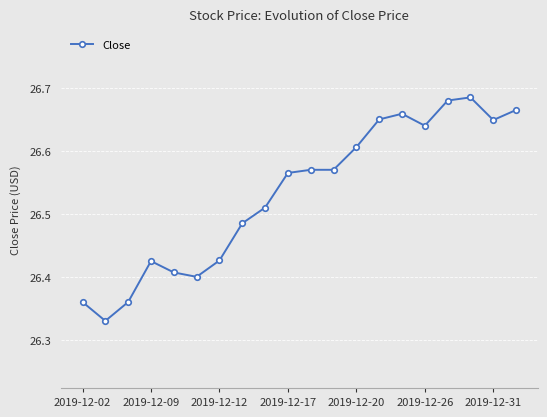

What is the difference between the second highest and second lowest values?

0.3